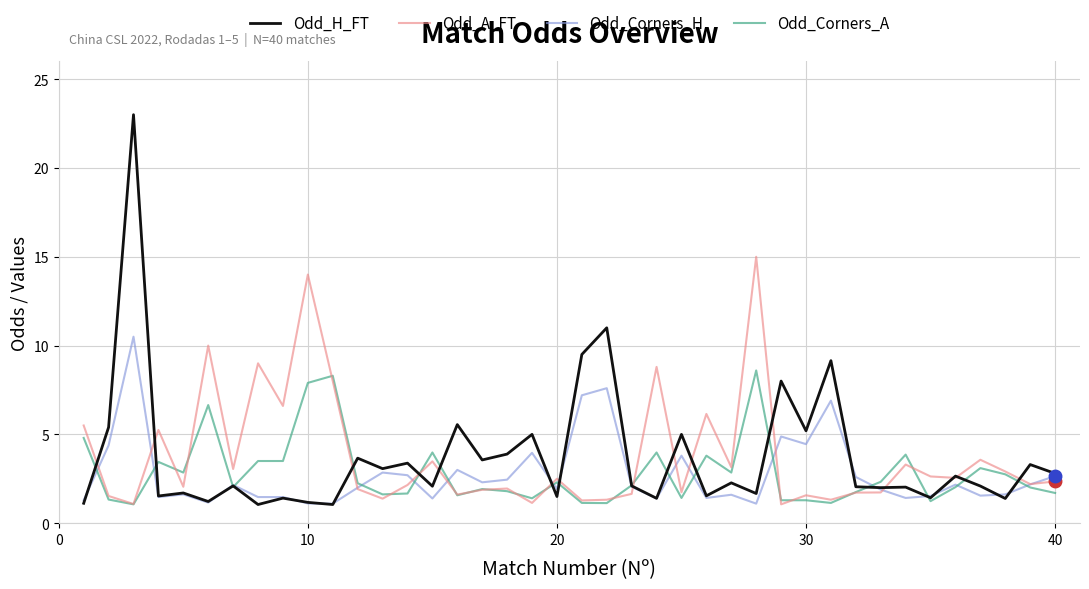

Which series has the largest range (max minus min)?

Odd_H_FT